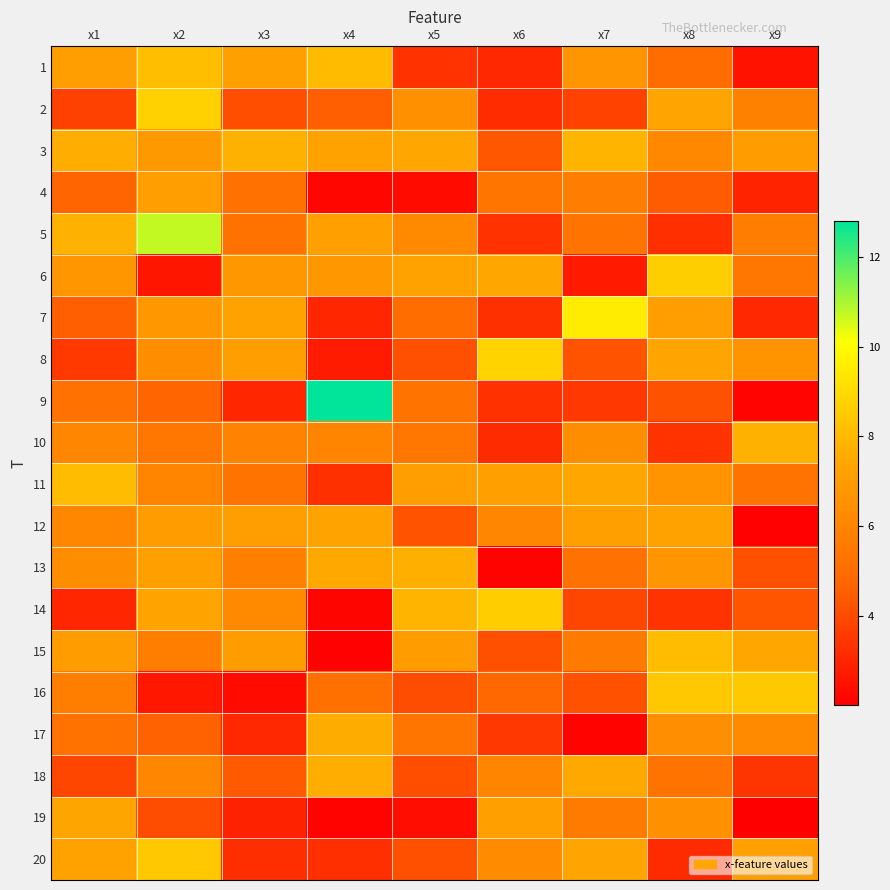

Count the number of categories in the chart.

9